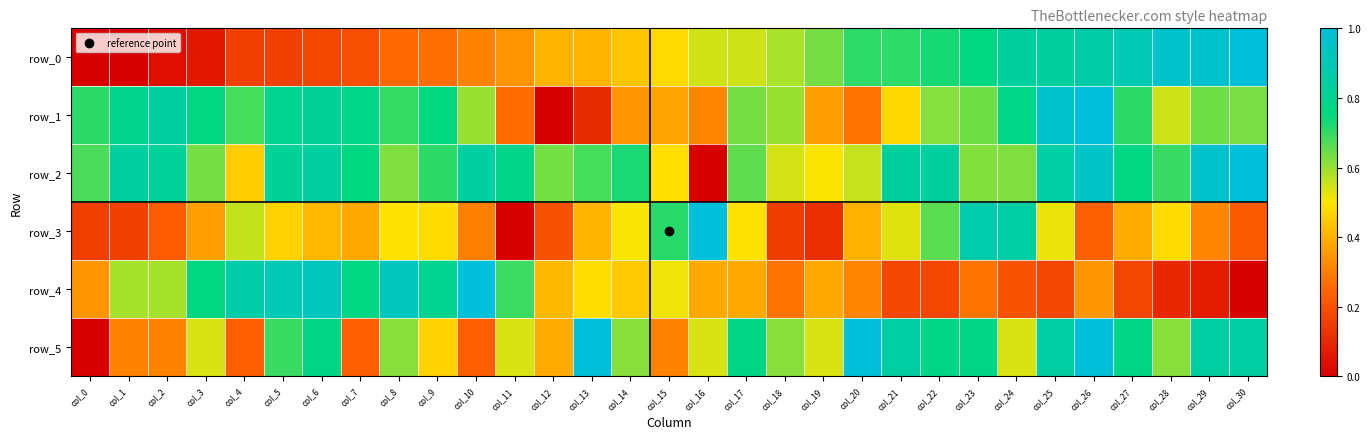

What is the difference between the maximum and minimum values in the row_2 series?

1.0